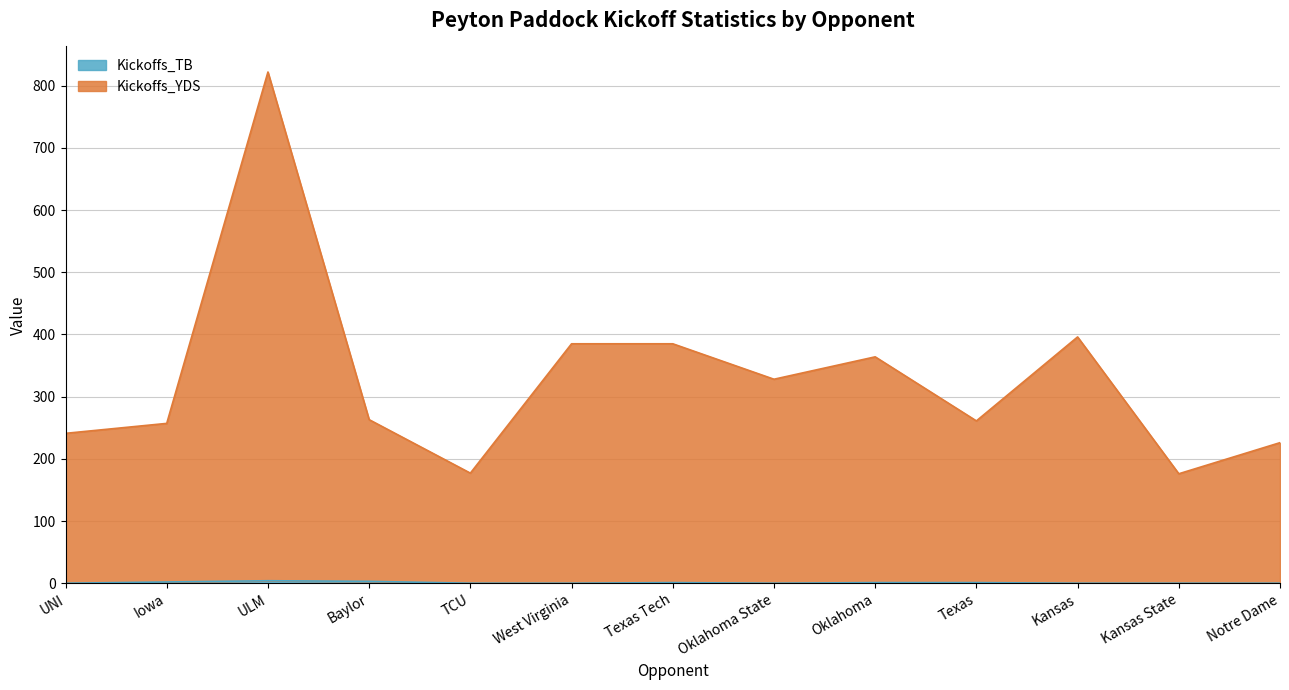

Rank the series by their maximum value, from lowest to highest.

Kickoffs_TB, Kickoffs_YDS